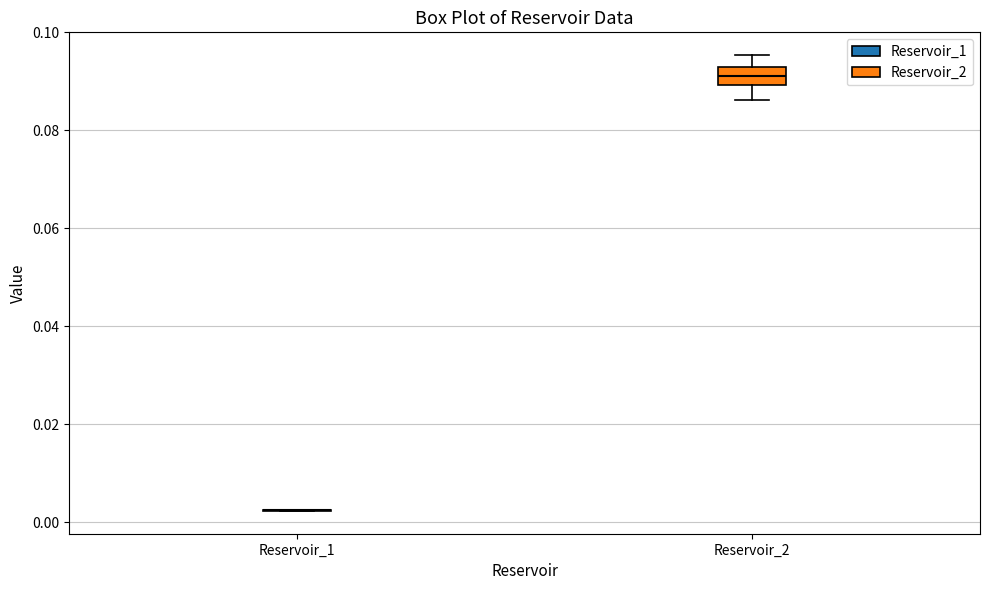

Which box is the tallest, from its lower edge to its upper edge?

Reservoir_2